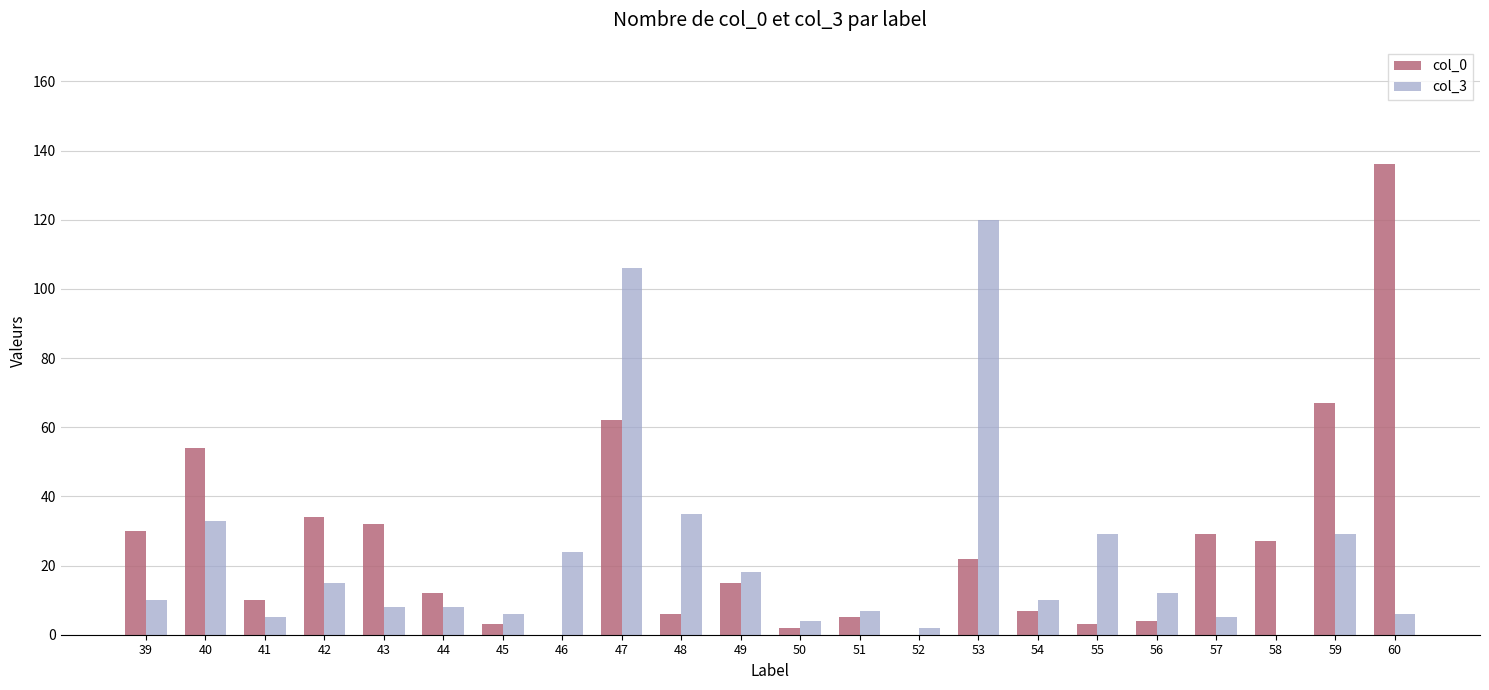

True or false: col_0 has a value of -82 at 52.

False